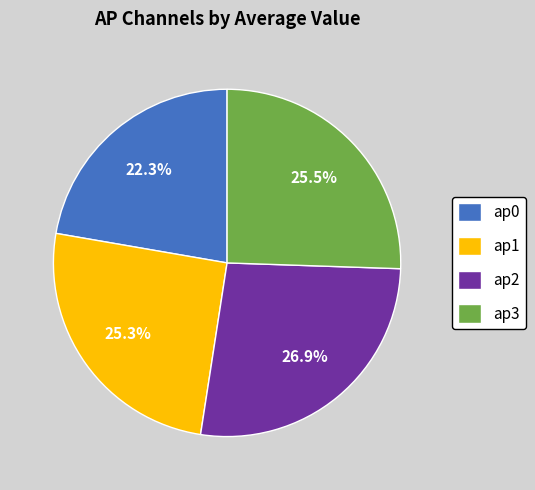

How many segments does this pie chart have?

4